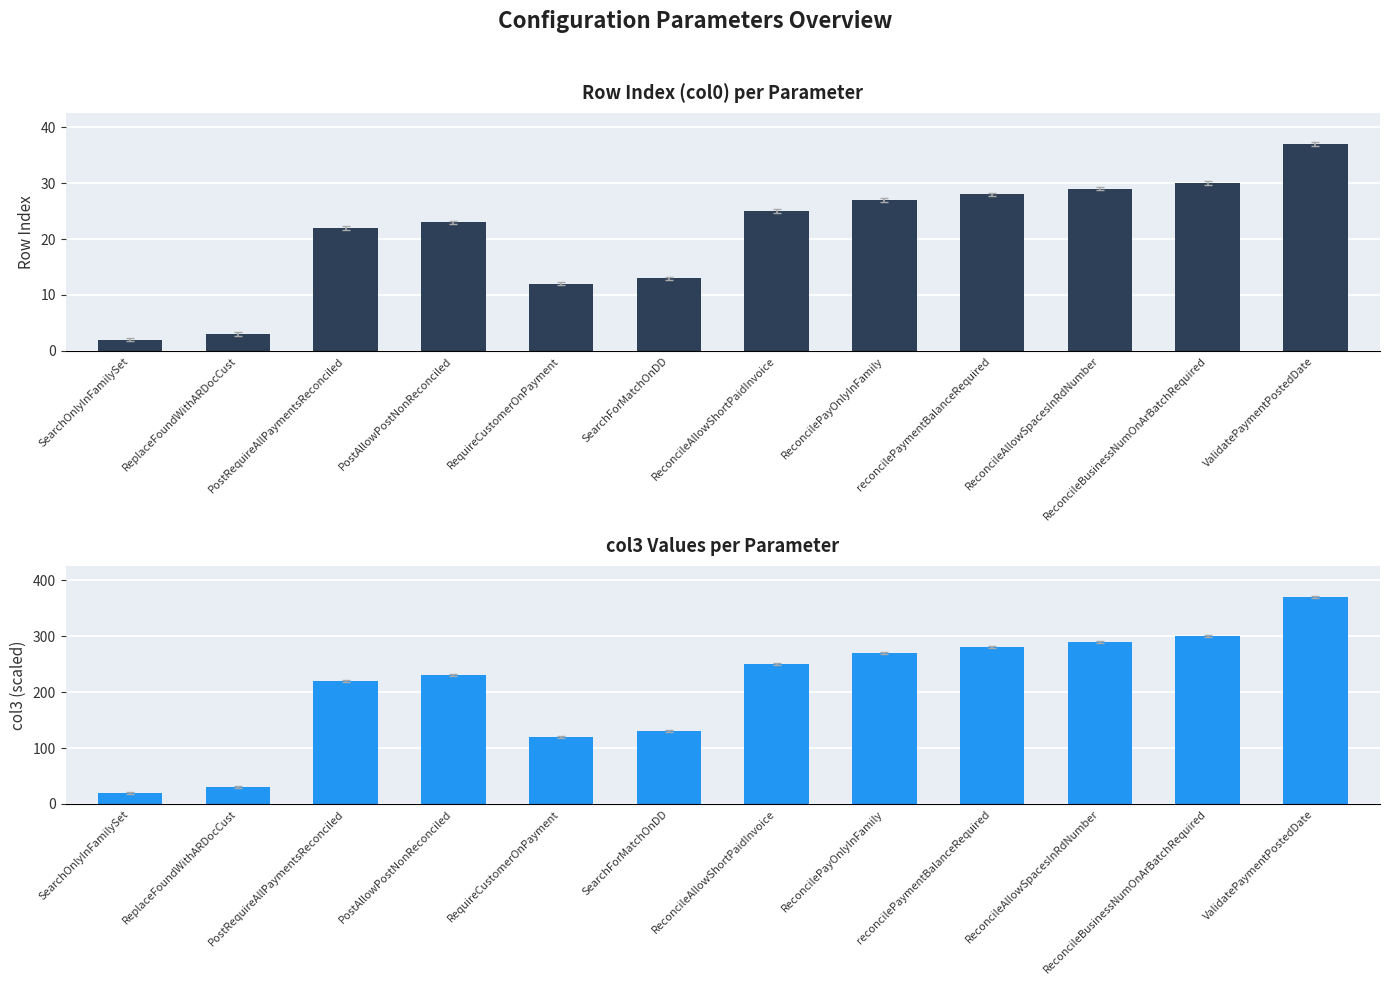

Which series has the largest range (max minus min)?

col3 (scaled)